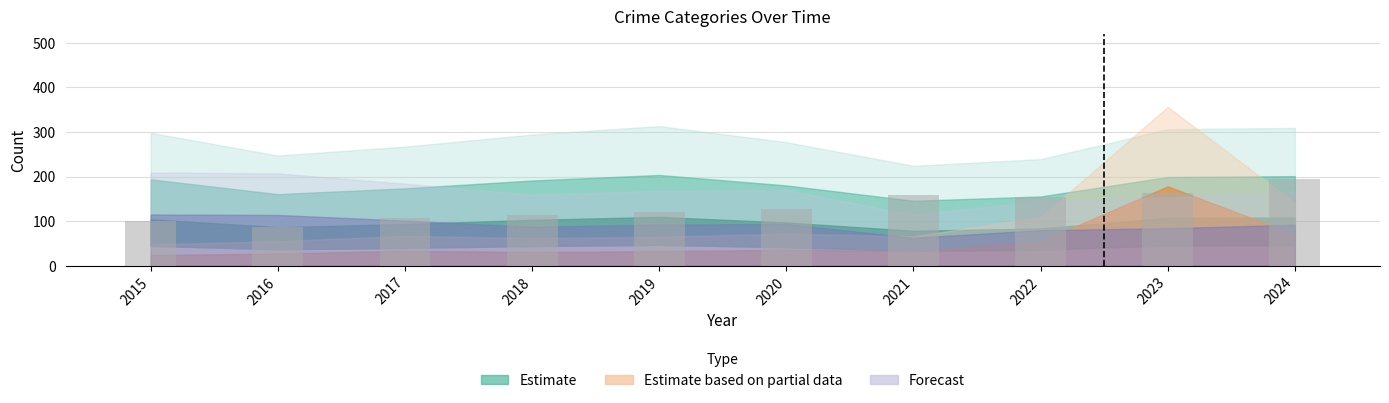

What is the value of the 8th bar from the left?

154